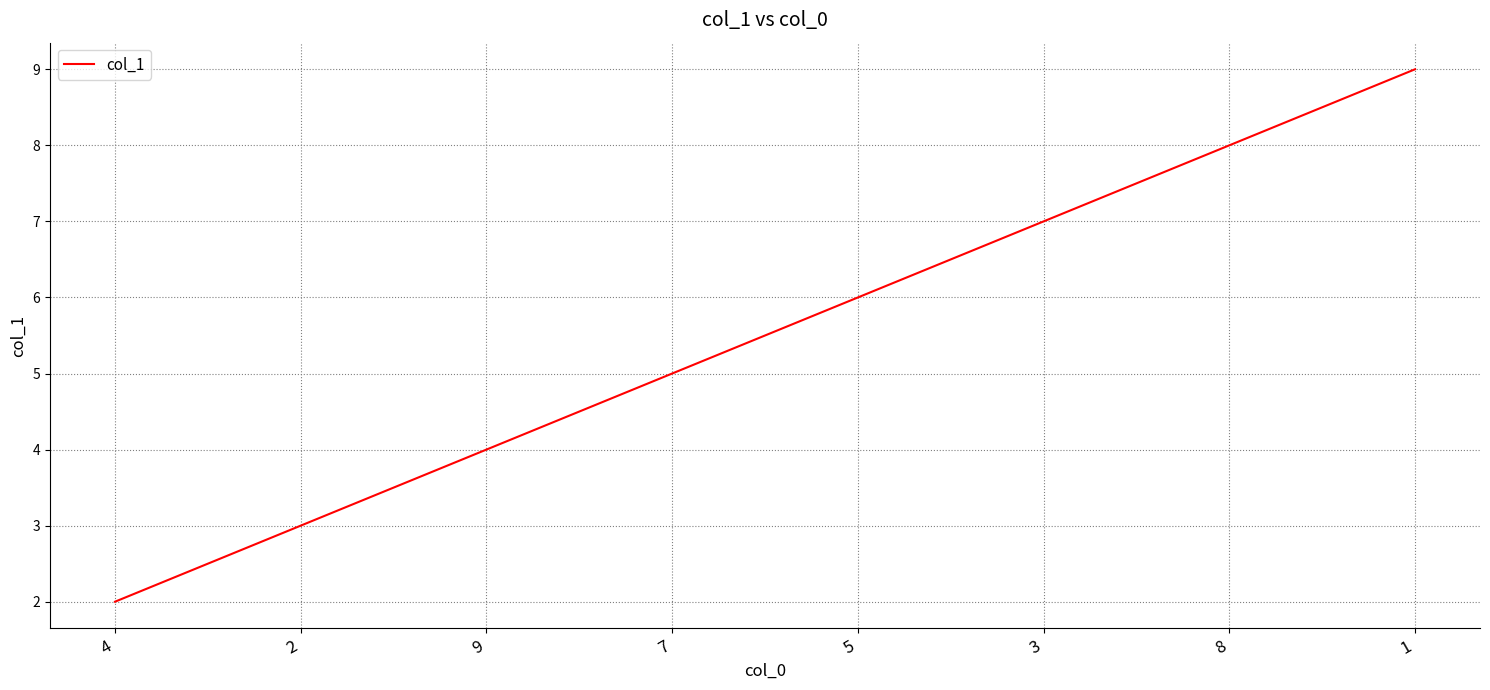

At which category does the chart reach its peak across all series?

1